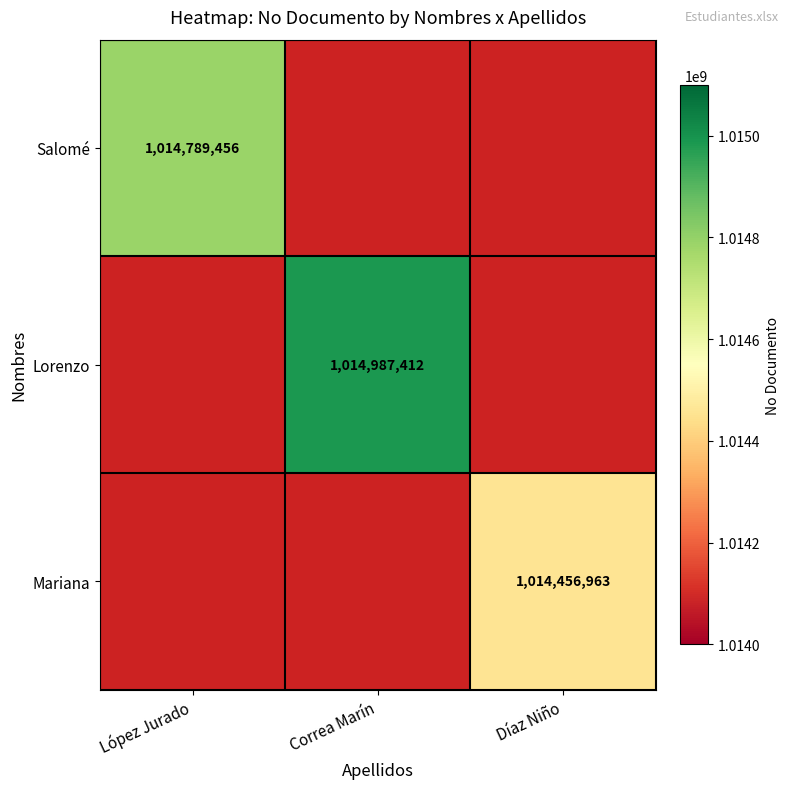

The Lorenzo series shows 1014987412 at Correa Marín. True or false?

True